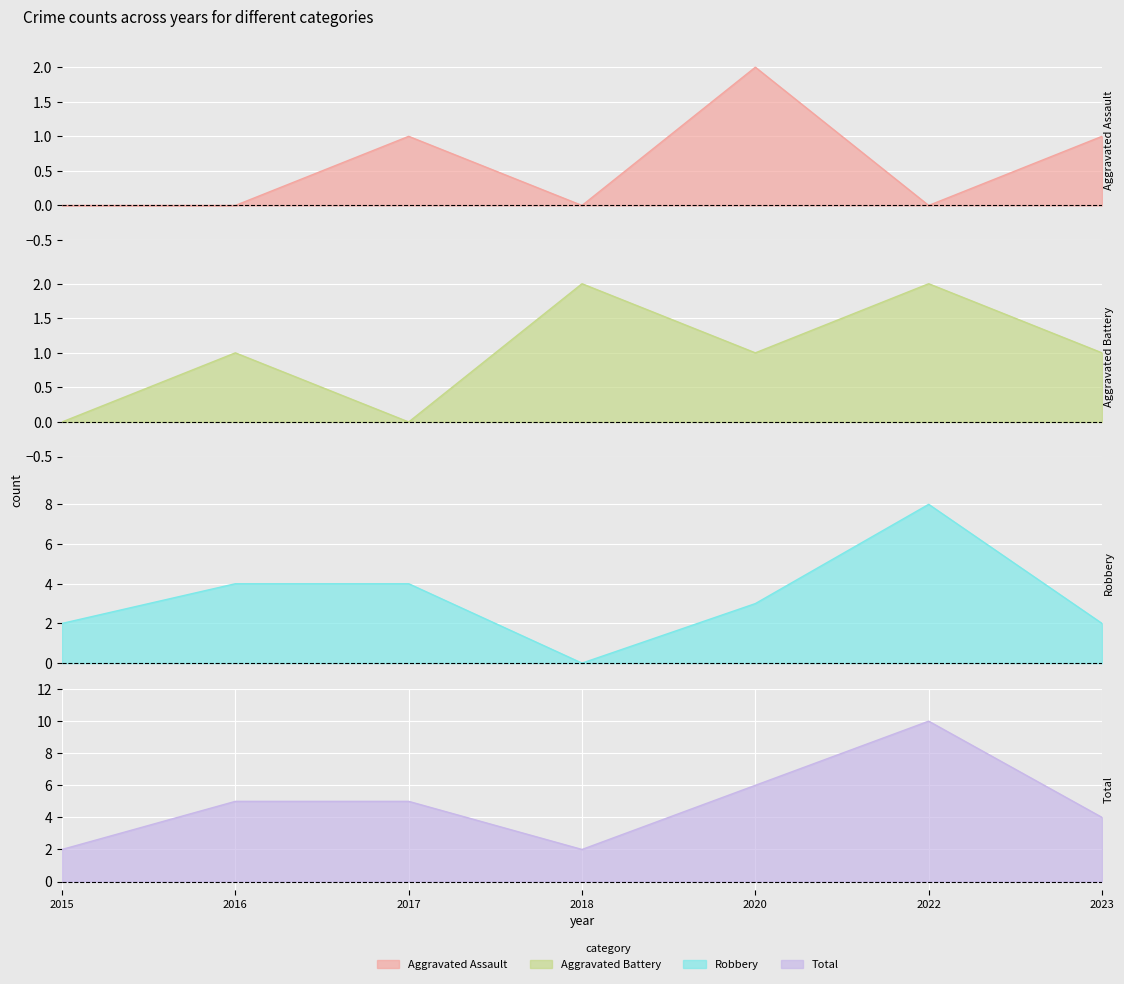

True or false: Aggravated Battery has a value of 1 at 2018.

False